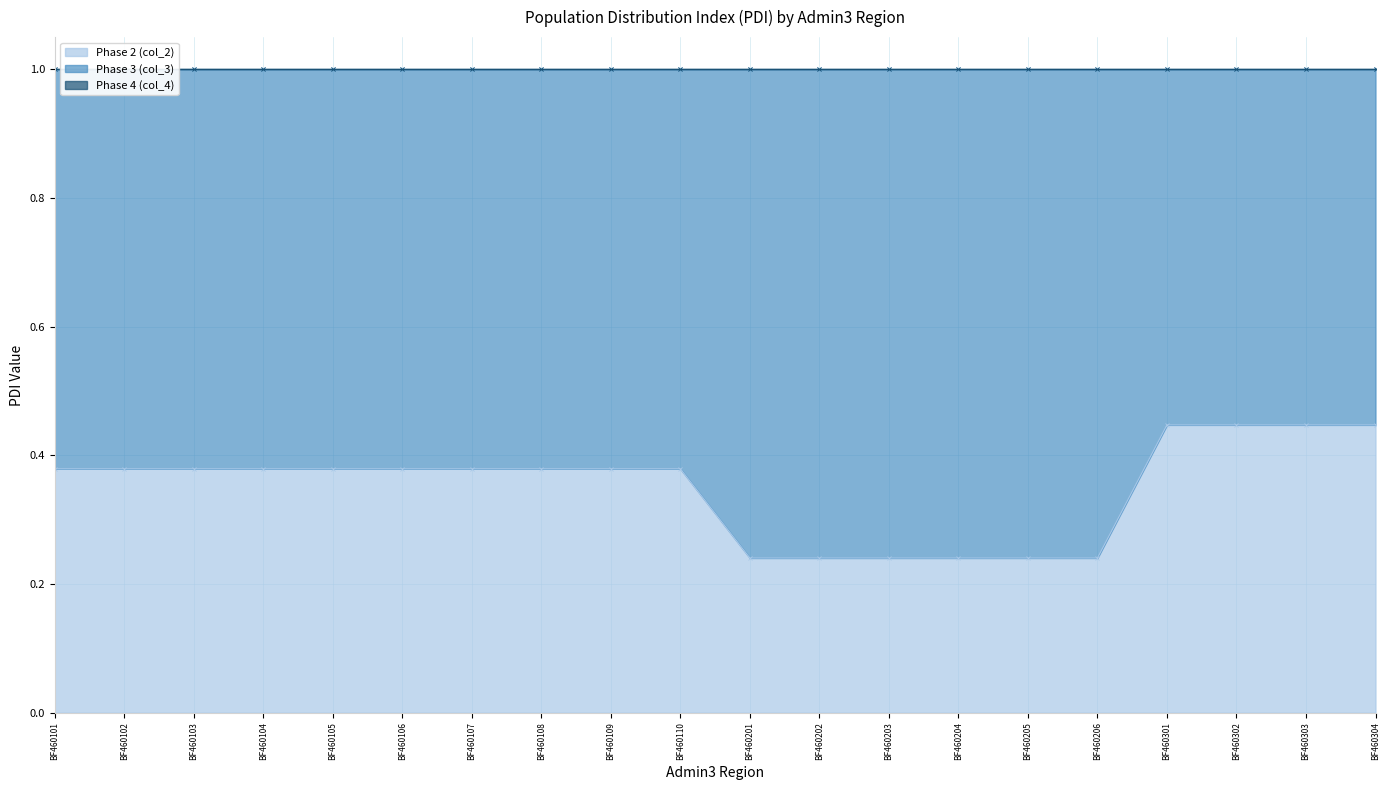

True or false: Phase 4 (col_4) has a value of 0.0 at BF460110.

True